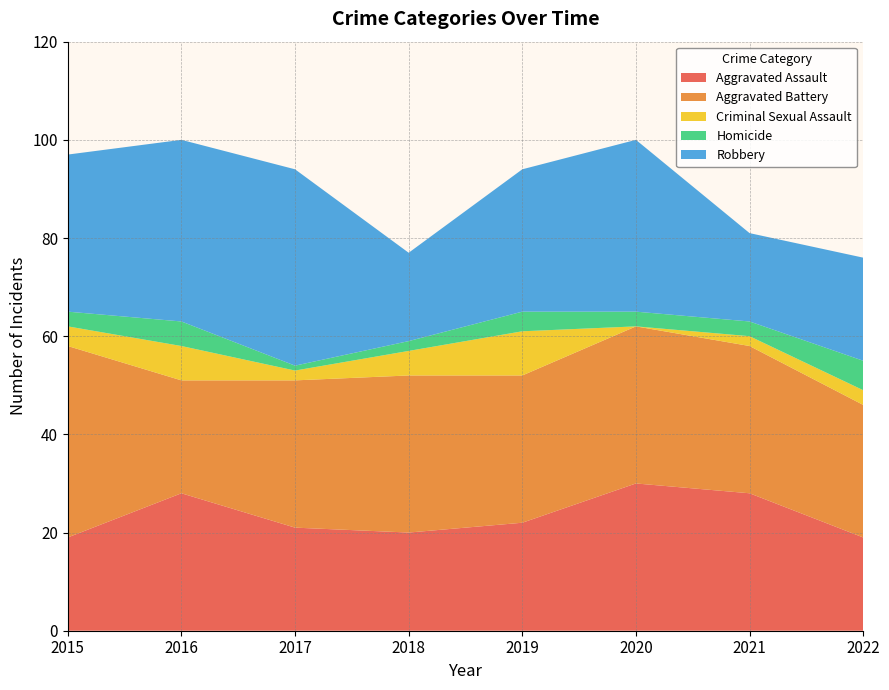

Reading left to right, what are all the values shown in this chart?

Aggravated Assault: 2015=19	2016=28	2017=21	2018=20	2019=22	2020=30	2021=28	2022=19
Aggravated Battery: 2015=39	2016=23	2017=30	2018=32	2019=30	2020=32	2021=30	2022=27
Criminal Sexual Assault: 2015=4	2016=7	2017=2	2018=5	2019=9	2020=0	2021=2	2022=3
Homicide: 2015=3	2016=5	2017=1	2018=2	2019=4	2020=3	2021=3	2022=6
Robbery: 2015=32	2016=37	2017=40	2018=18	2019=29	2020=35	2021=18	2022=21